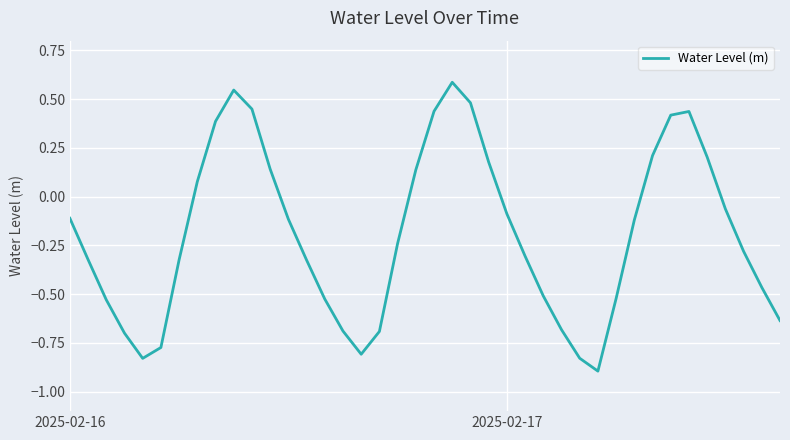

What is the smallest value displayed?

-0.9